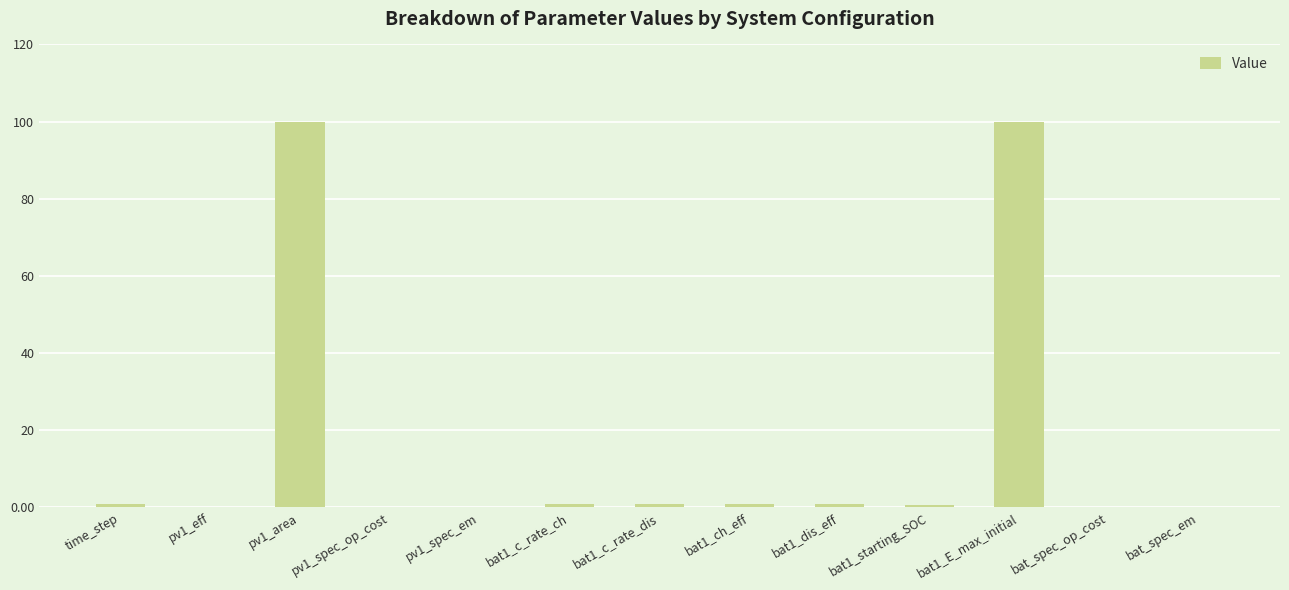

What is the maximum value shown in the chart?

100.0